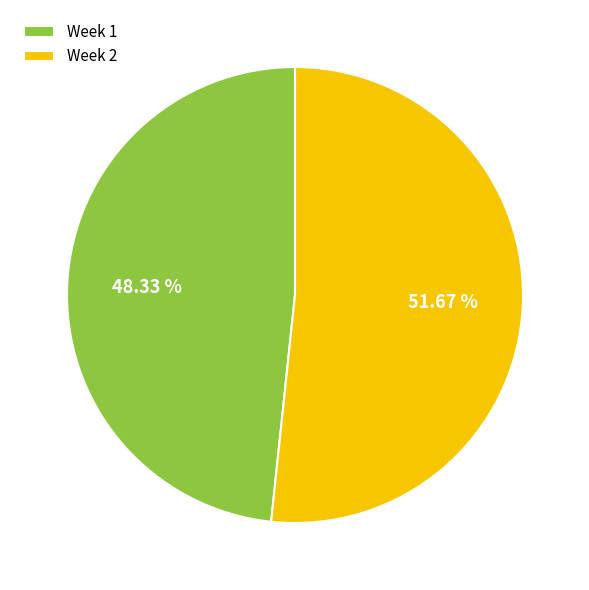

The Week 1 slice represents 57% of the pie. True or false?

False